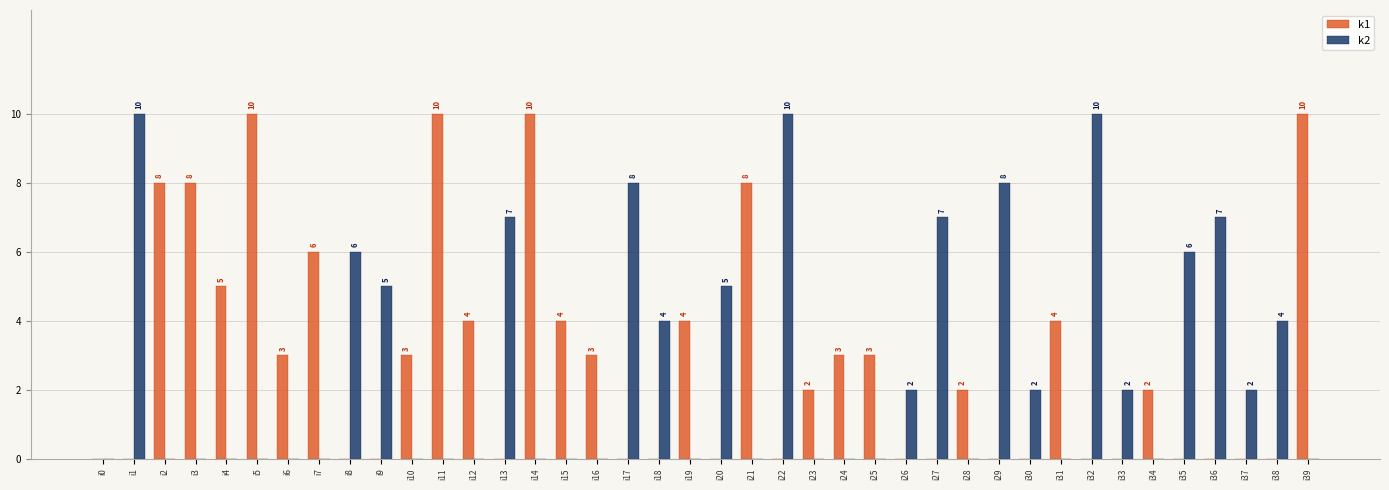

Is the value of k1 at i3 greater than the value of k2 at i38?

Yes